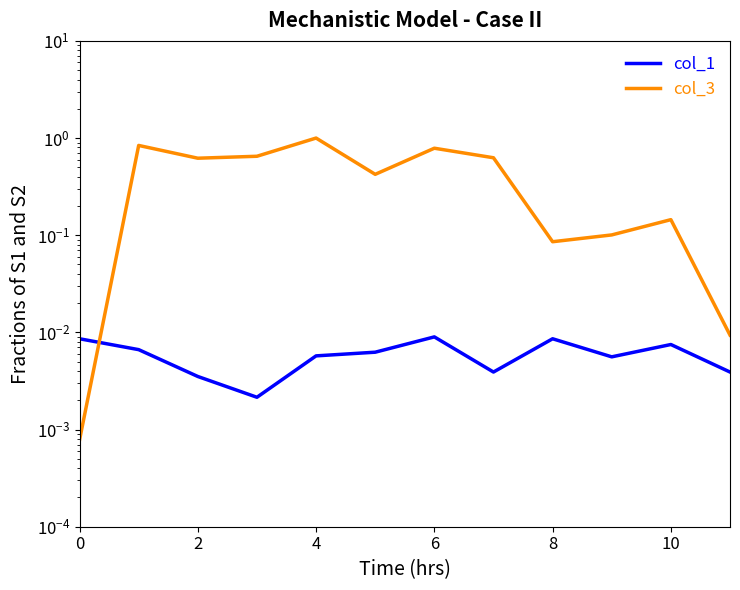

Where is the first local minimum for col_1?

6